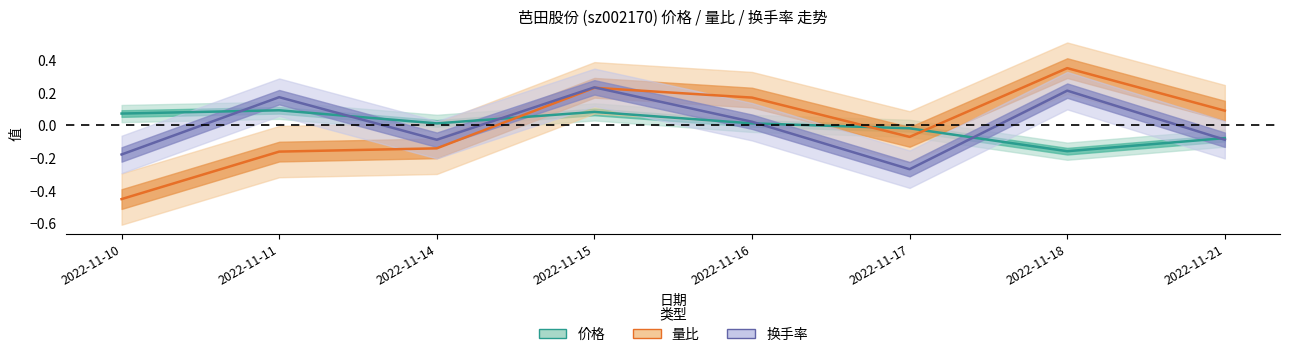

How many distinct data groups are displayed?

3